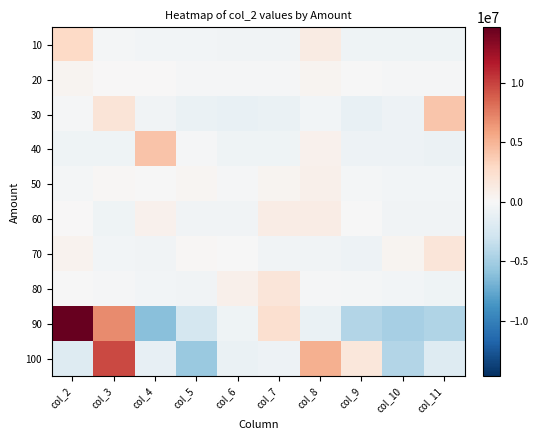

Which label corresponds to the smallest value in the chart?

col_4